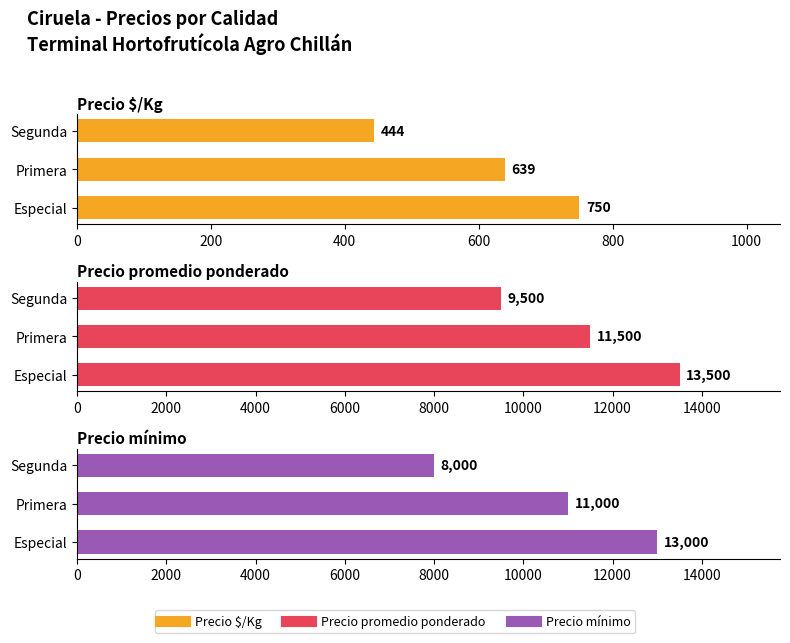

Is it true that Precio $/Kg equals 750 at 0?

True